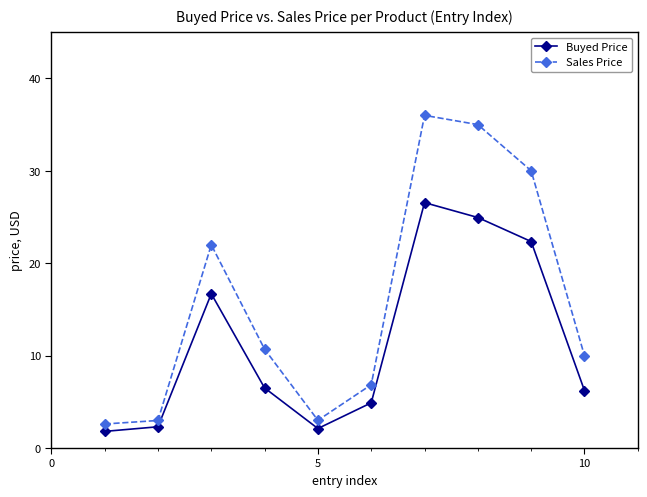

Does the chart display data point markers on the line(s)?

Yes